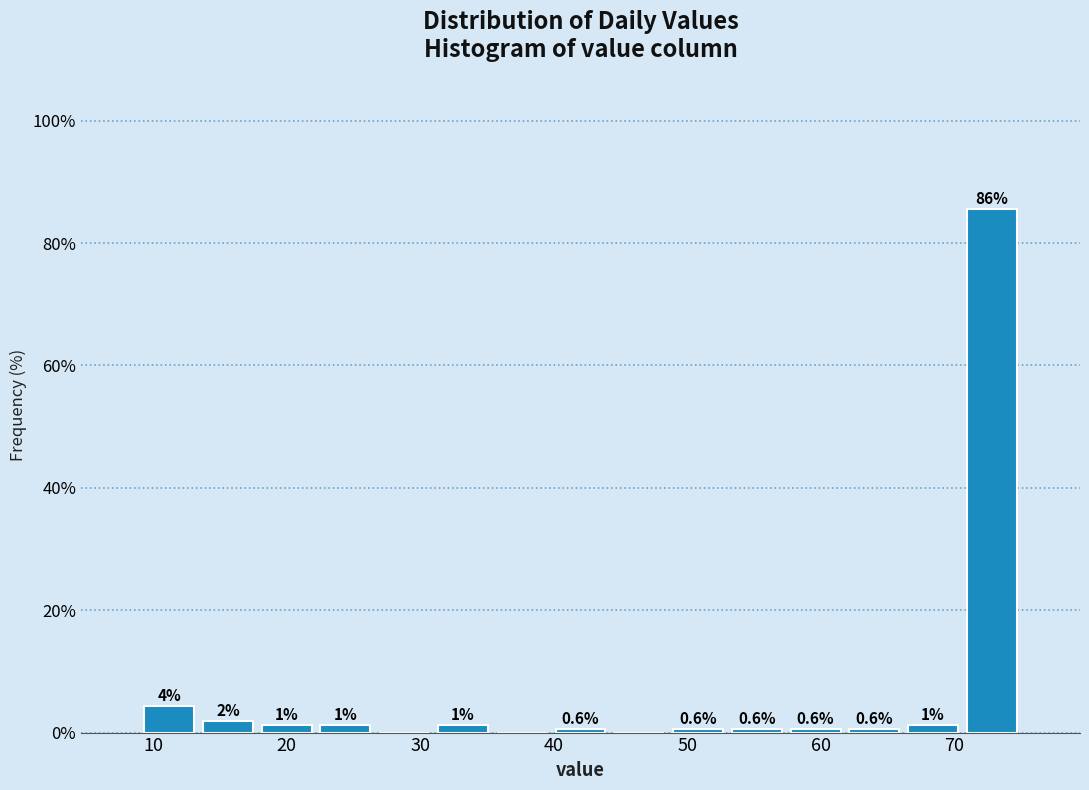

Over which range of the x-axis is the bar tallest?

70.6 to 75.0